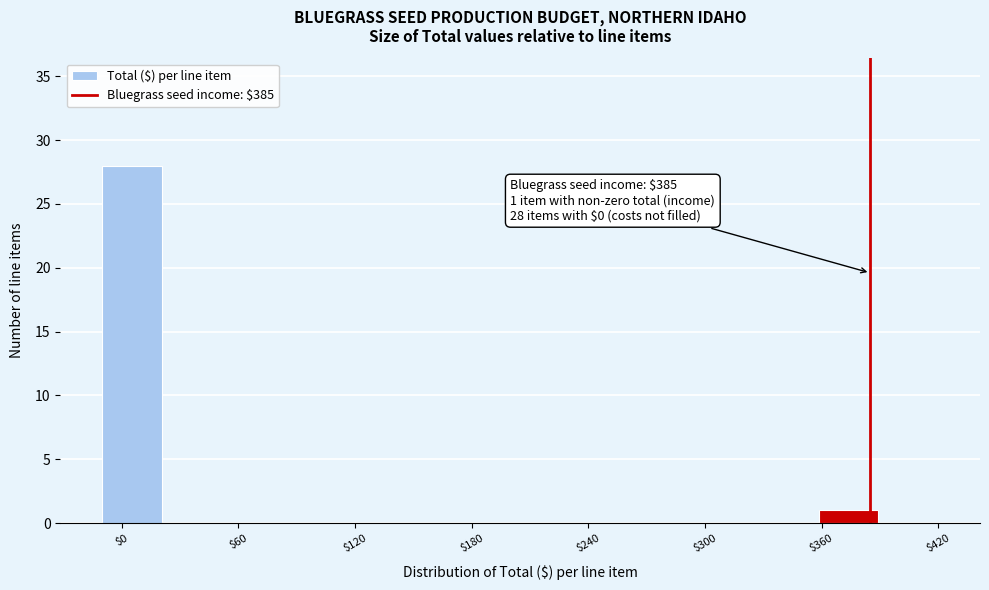

Read against the x-axis, roughly where is the centre of the tallest bar?

10